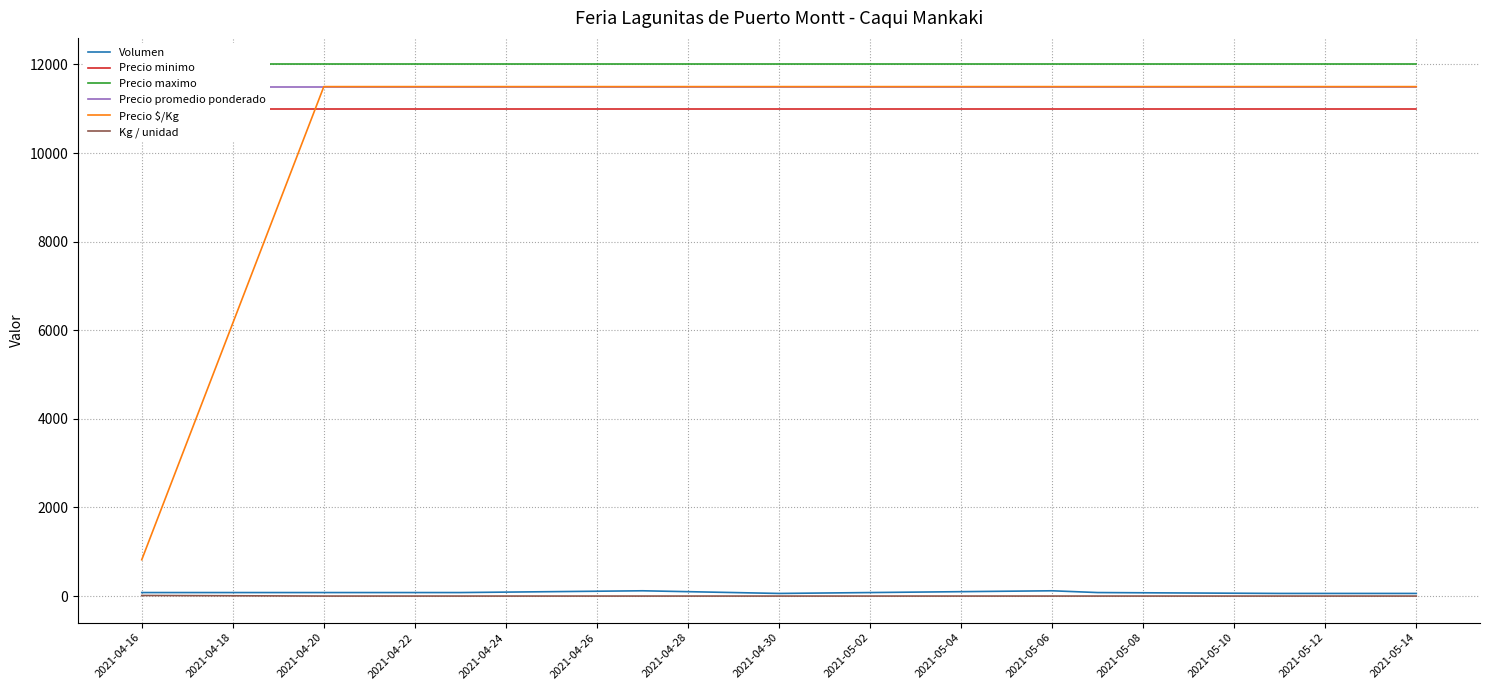

What is the lowest value of the Kg / unidad series?

1